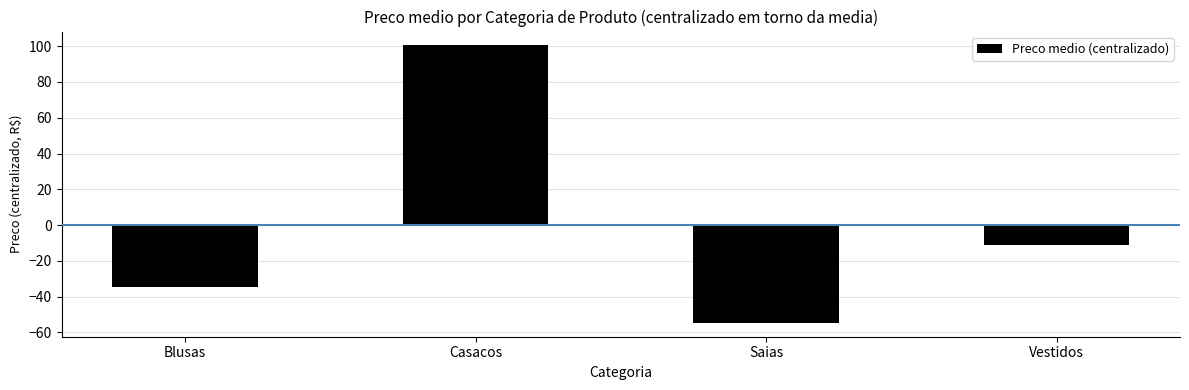

How many bars are there in total?

4